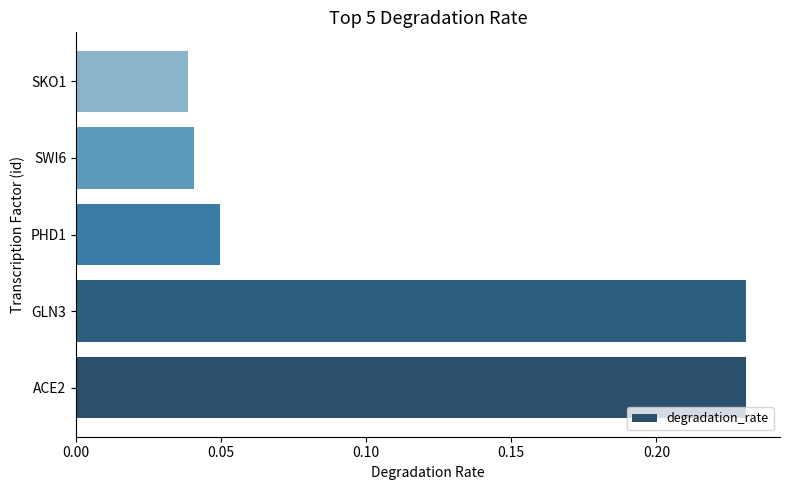

At which label is the value closest to 0?

SKO1